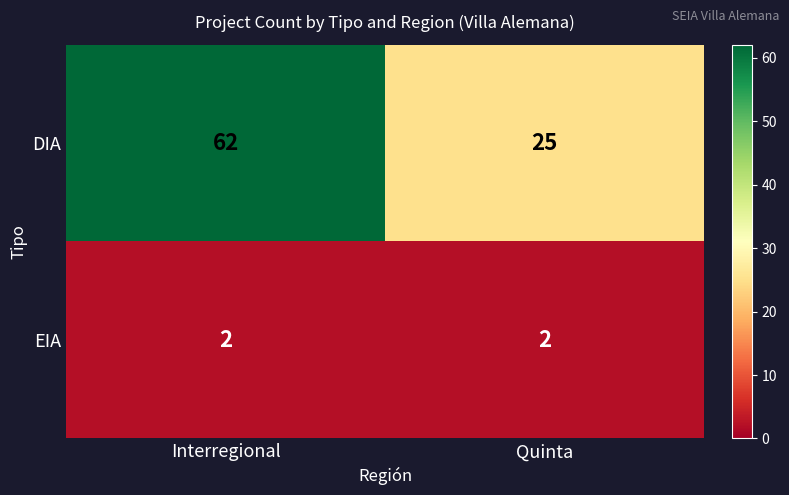

Which label corresponds to the largest value in the chart?

Interregional